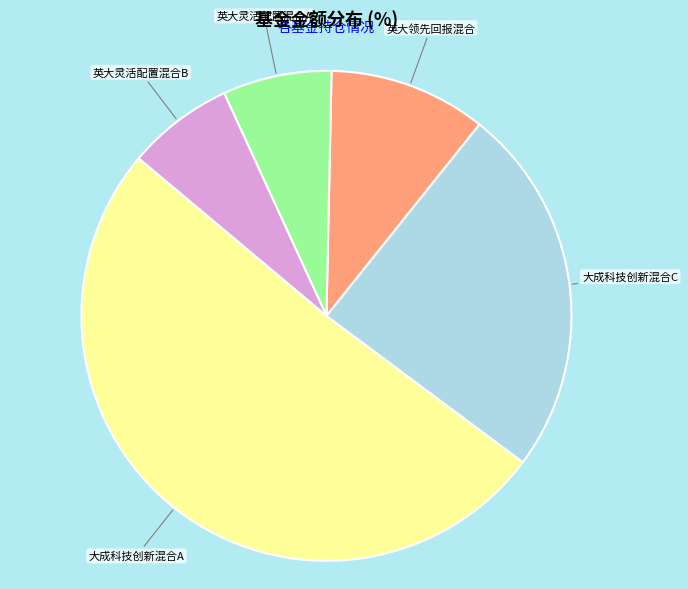

How many slices are in this pie chart?

5